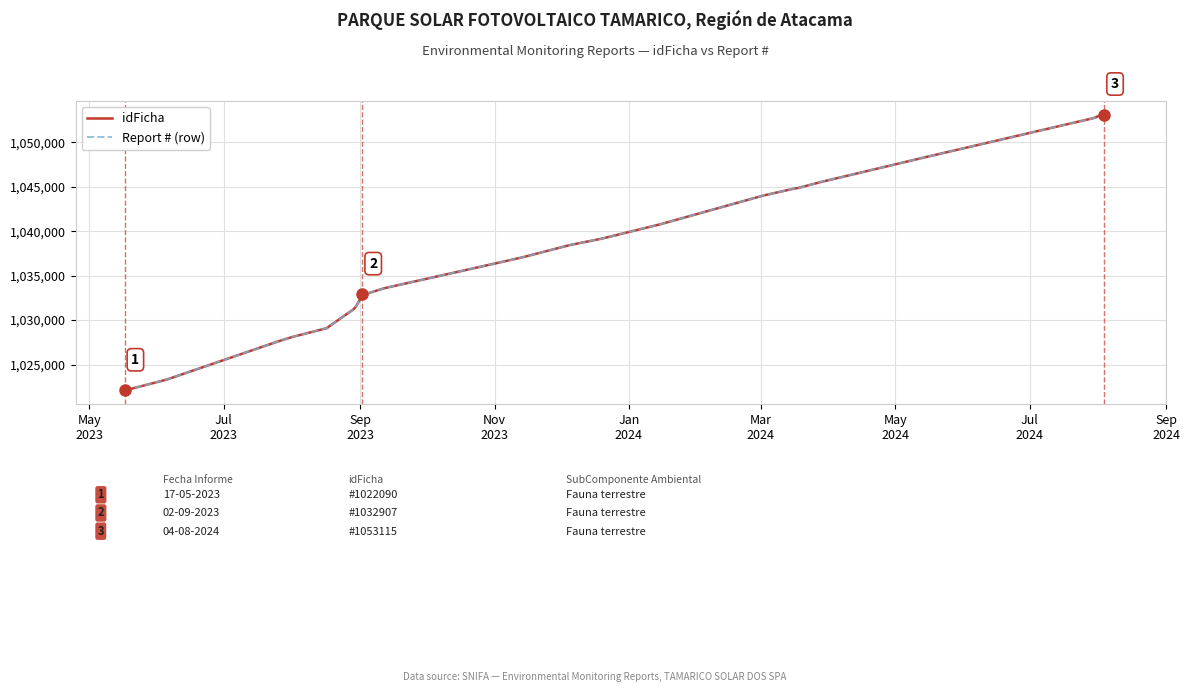

Which category has the lowest value in the idFicha series?

May
2023